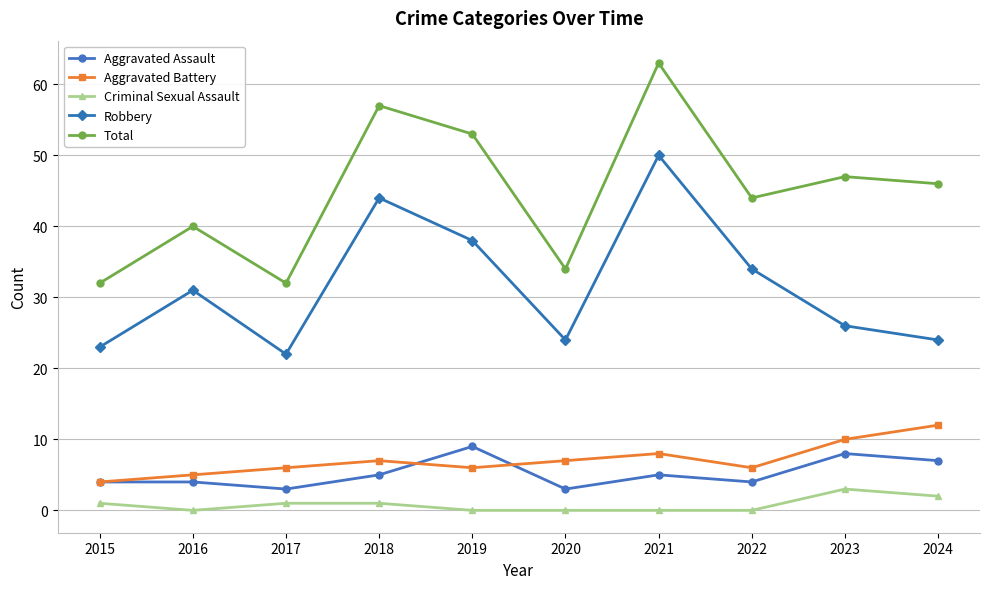

True or false: Total has a value of 46 at 2024.

True